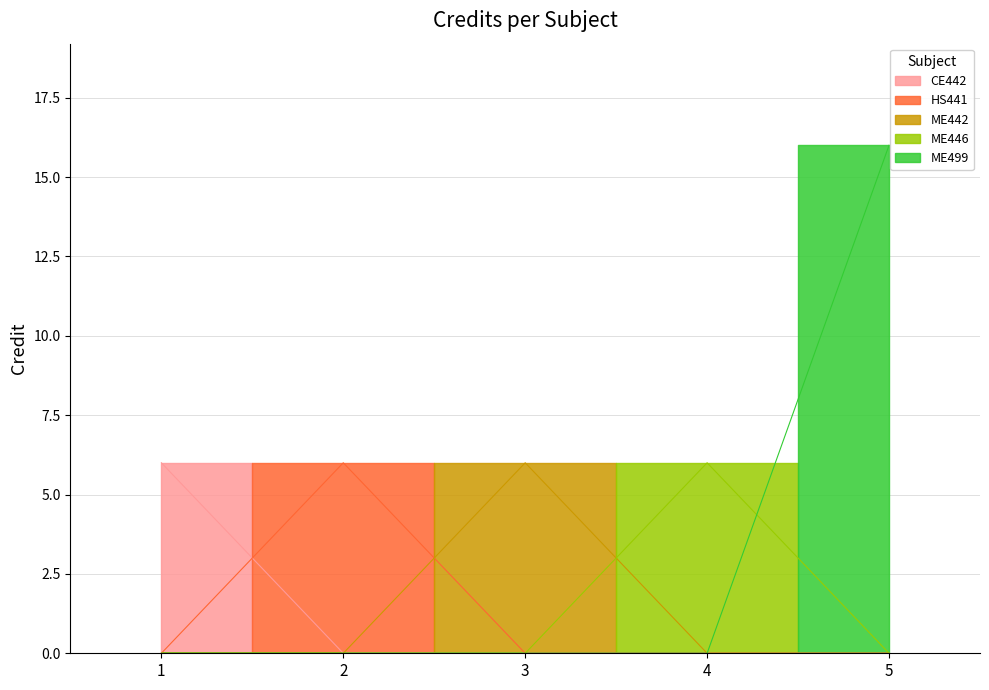

What is the maximum value shown in the chart?

16